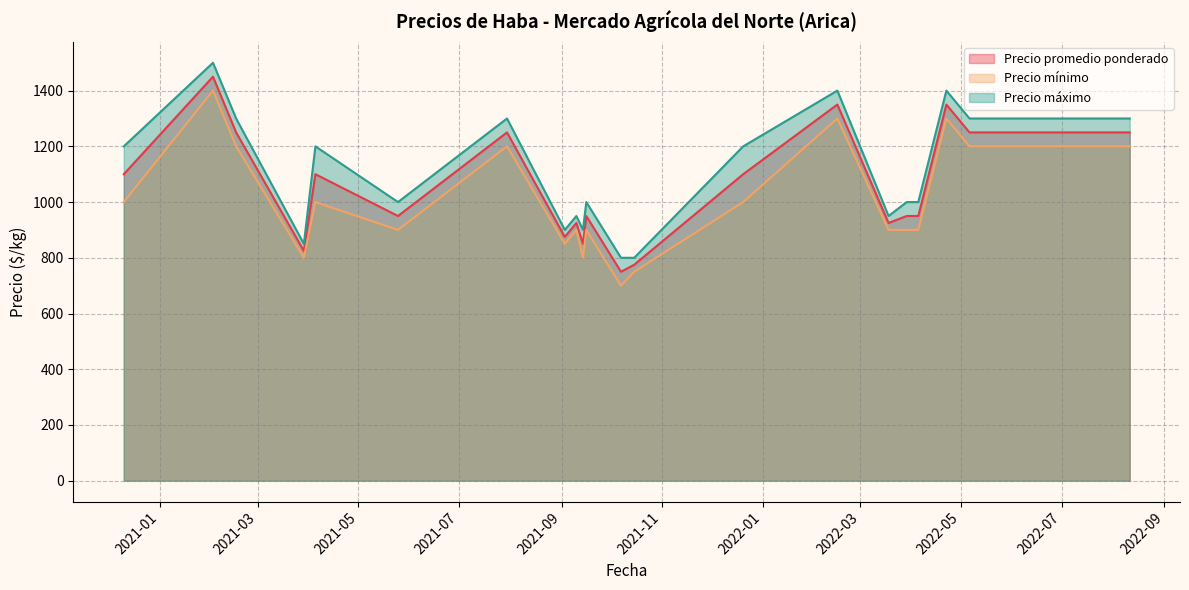

What is the maximum value for Precio mínimo?

1400